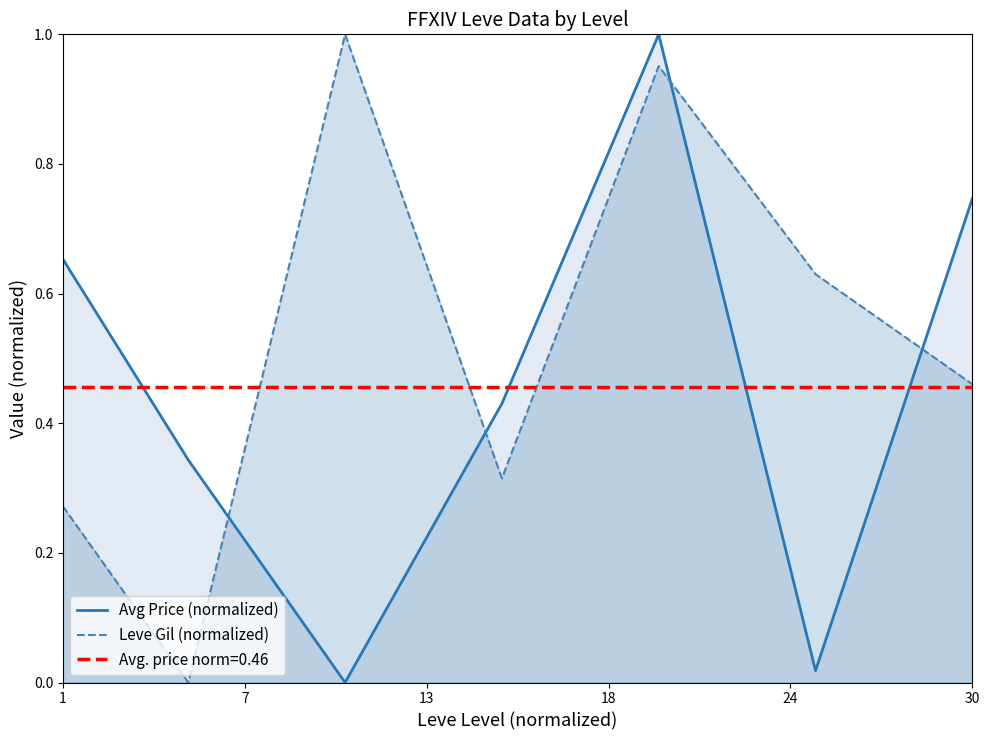

What are all the series names shown in the legend?

Avg Price (normalized), Leve Gil (normalized)